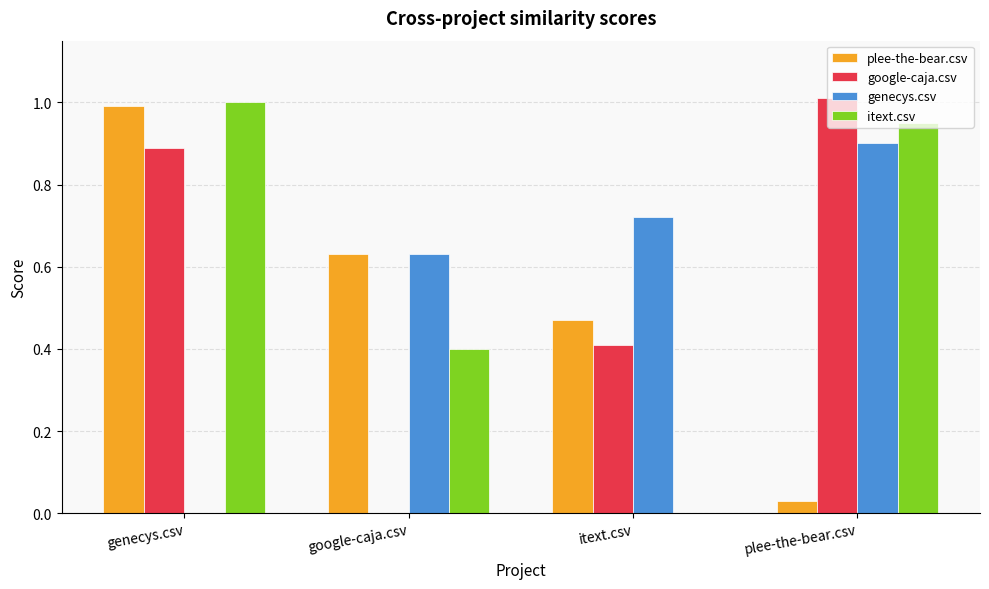

Is the value of genecys.csv at itext.csv greater than the value of google-caja.csv at plee-the-bear.csv?

No